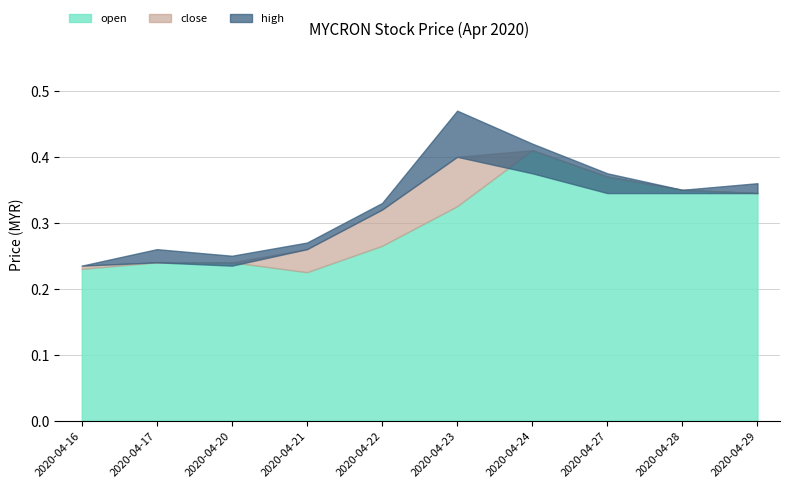

Reading left to right, extract all data points from this chart.

open: 2020-04-16=0.2	2020-04-17=0.2	2020-04-20=0.2	2020-04-21=0.2	2020-04-22=0.3	2020-04-23=0.3	2020-04-24=0.4	2020-04-27=0.4	2020-04-28=0.3	2020-04-29=0.3
close: 2020-04-16=0.2	2020-04-17=0.2	2020-04-20=0.2	2020-04-21=0.3	2020-04-22=0.3	2020-04-23=0.4	2020-04-24=0.4	2020-04-27=0.3	2020-04-28=0.3	2020-04-29=0.3
high: 2020-04-16=0.2	2020-04-17=0.3	2020-04-20=0.2	2020-04-21=0.3	2020-04-22=0.3	2020-04-23=0.5	2020-04-24=0.4	2020-04-27=0.4	2020-04-28=0.3	2020-04-29=0.4